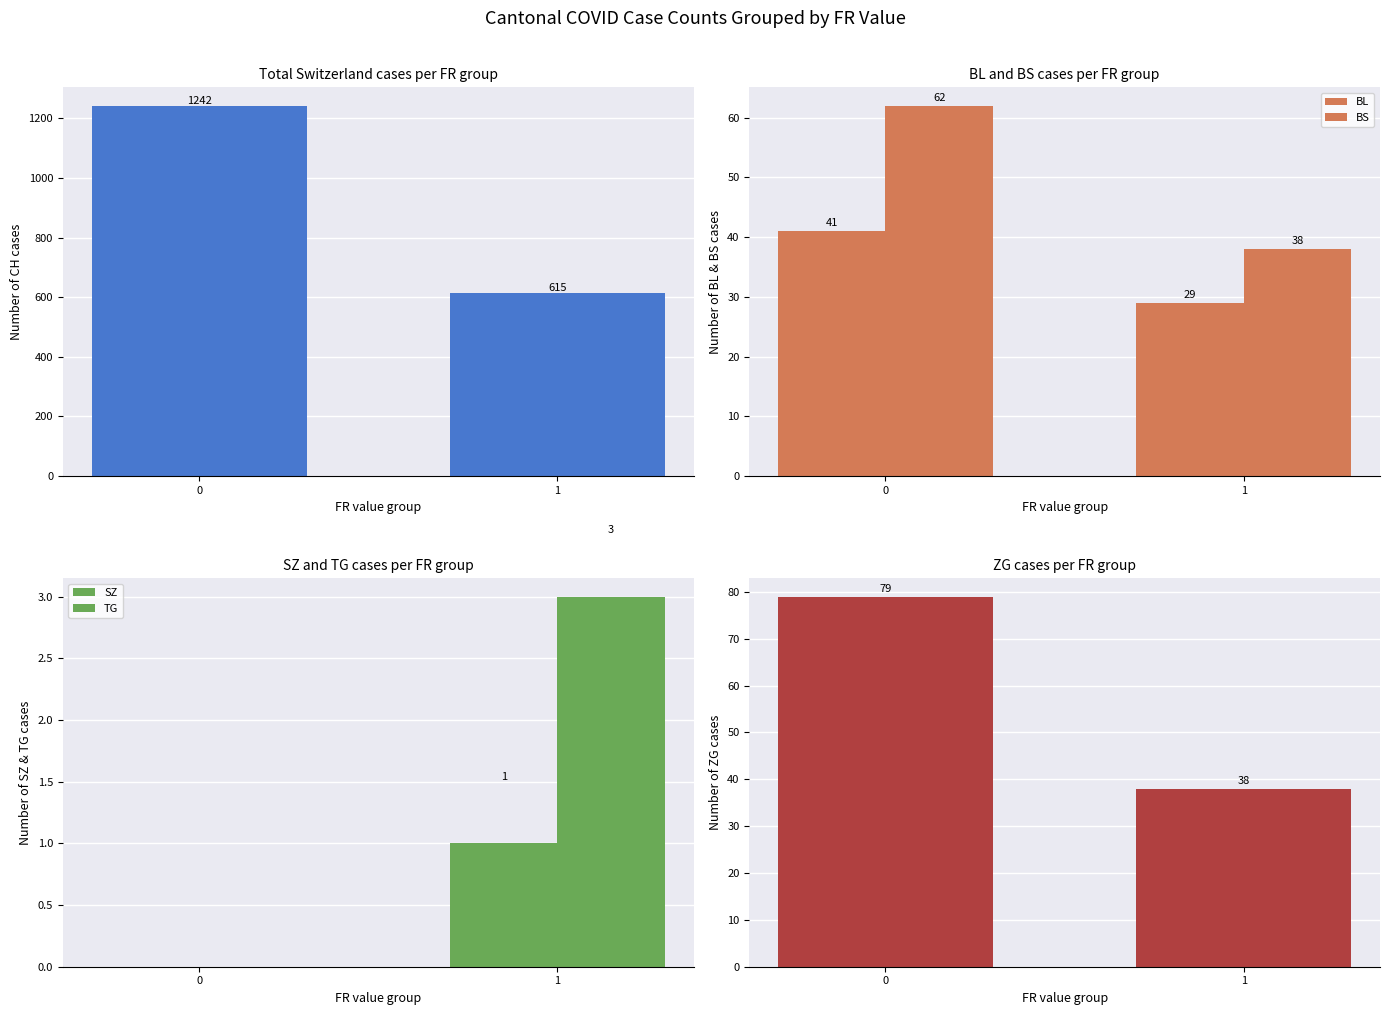

At how many categories does at least one series exceed 1089?

1